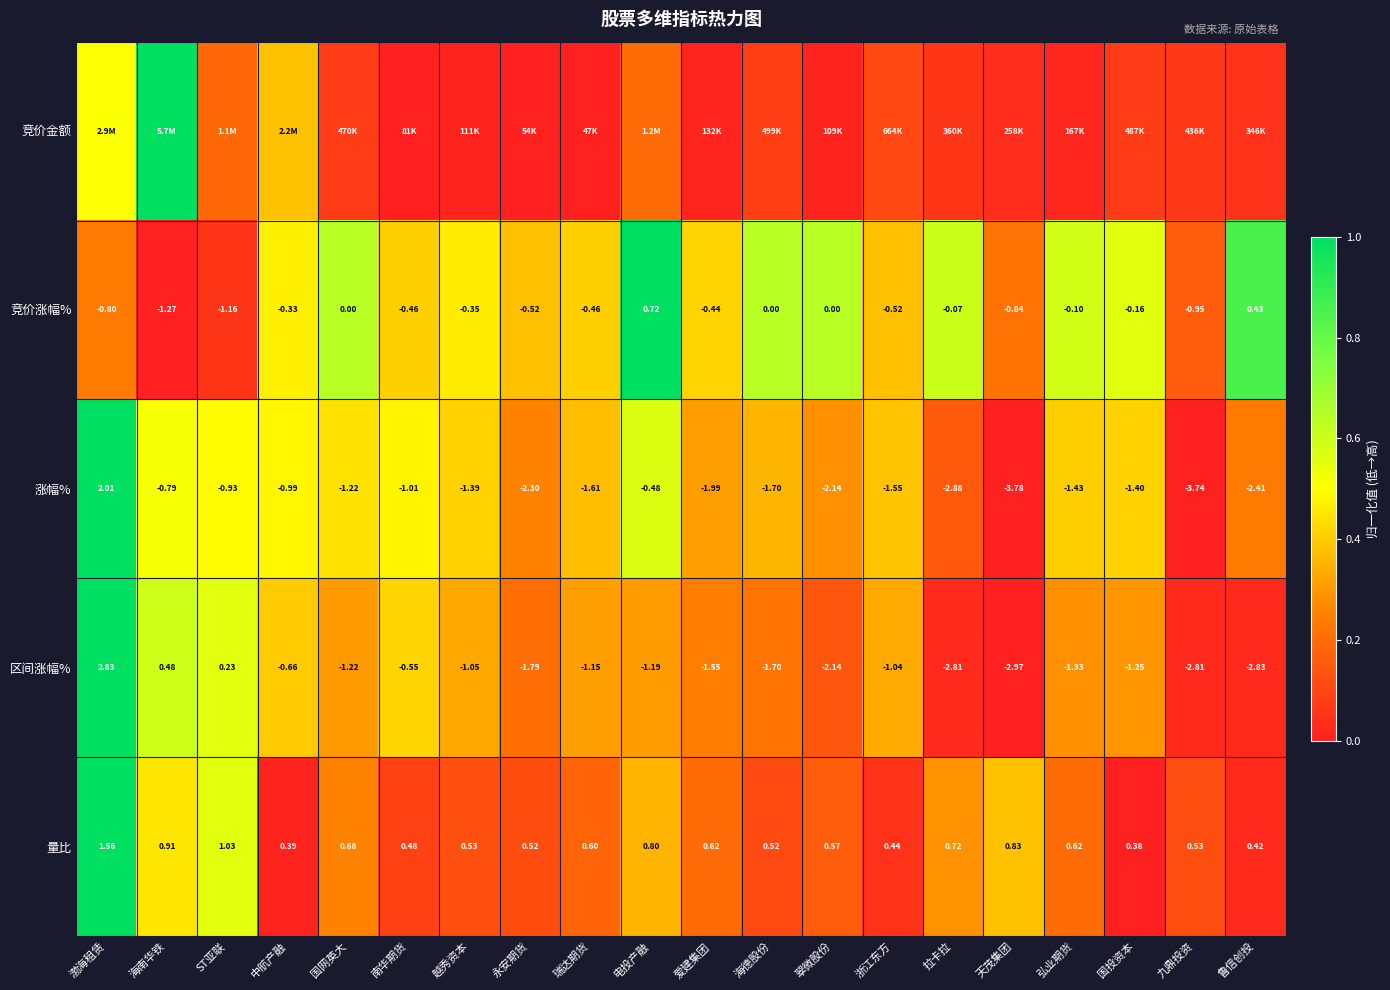

What is the maximum value shown in the chart?

1.0